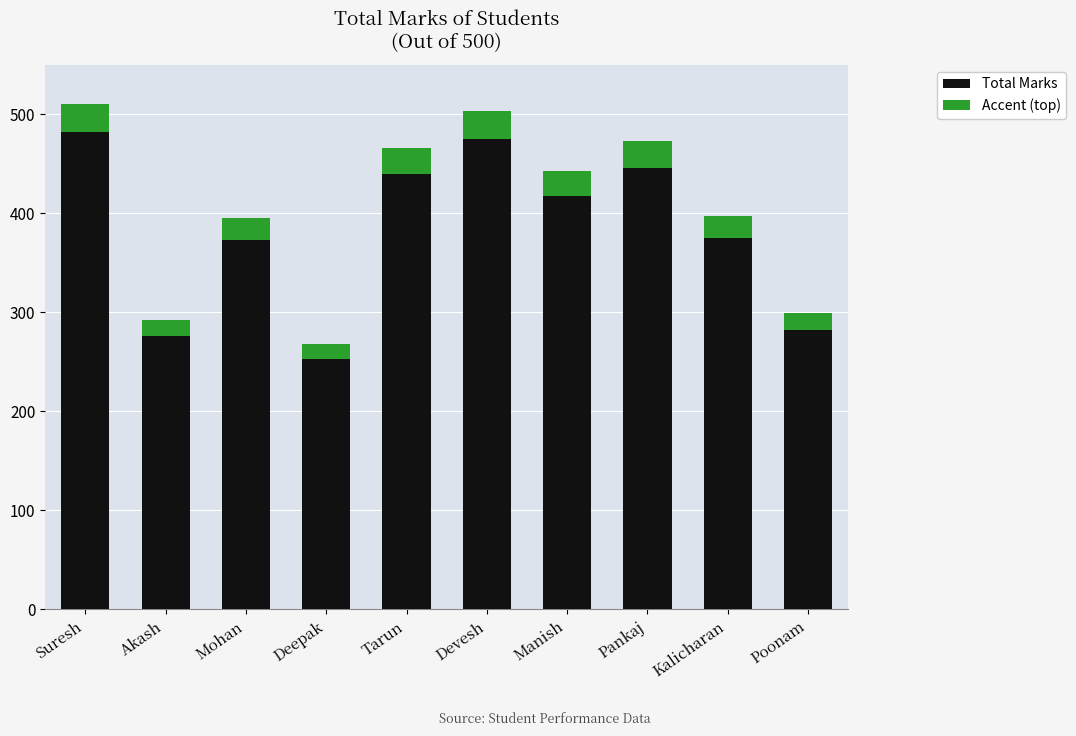

What is the total value across all series at Kalicharan?

397.5